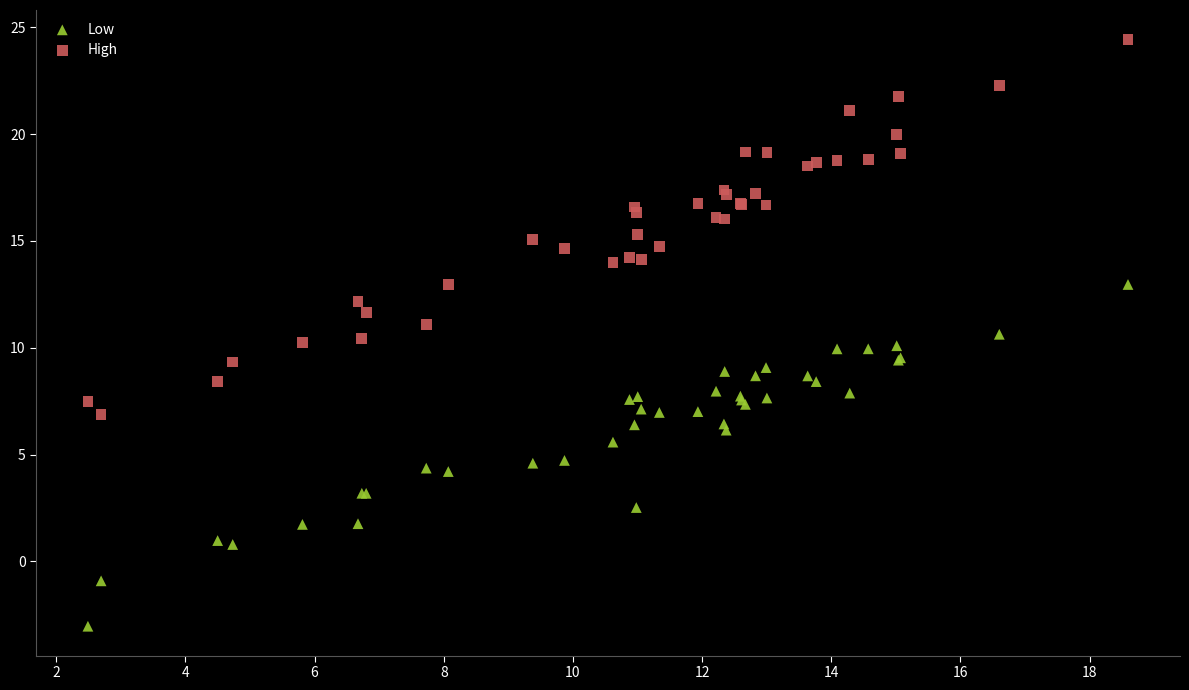

Which series has the widest spread of Y values?

High